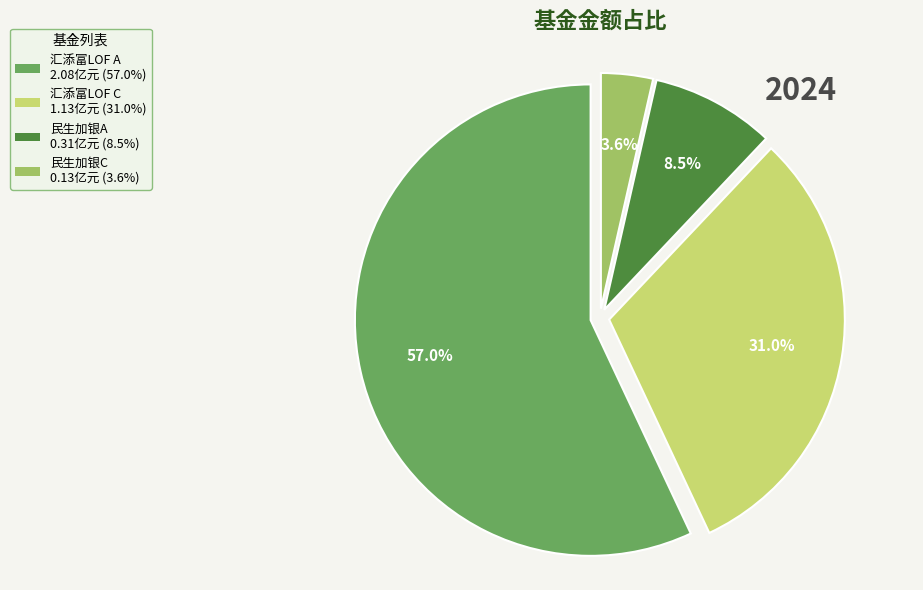

Is there any slice that represents more than half of the pie?

Yes